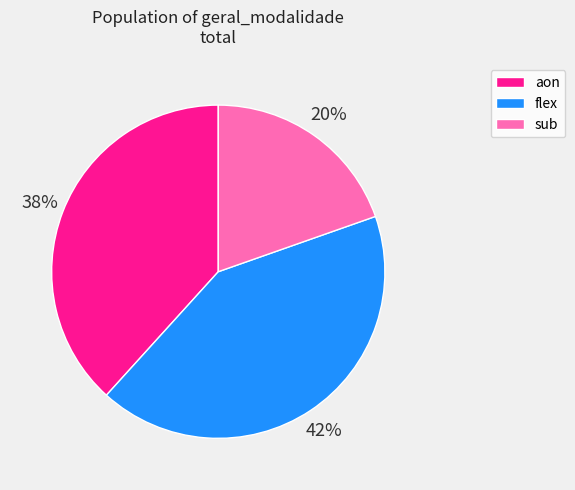

Between sub and aon, which is larger?

aon